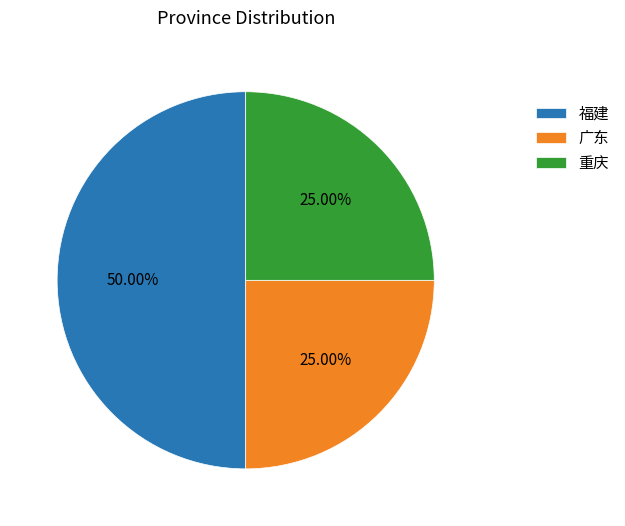

Do 重庆 and 福建 together represent more than half of the pie?

Yes